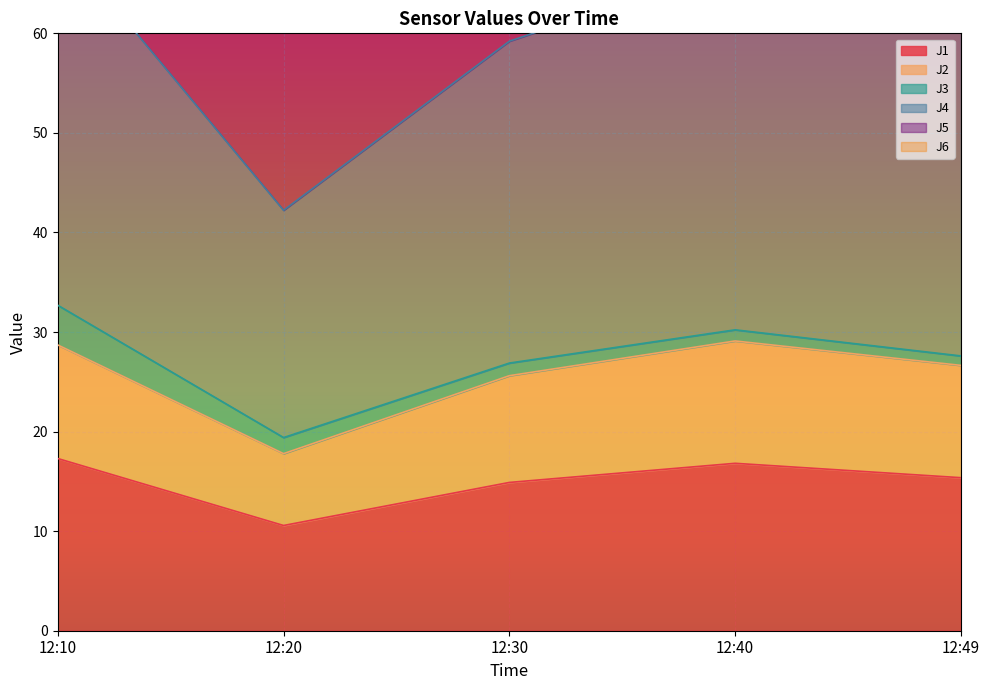

How many interior local peaks does the J2 series have?

1